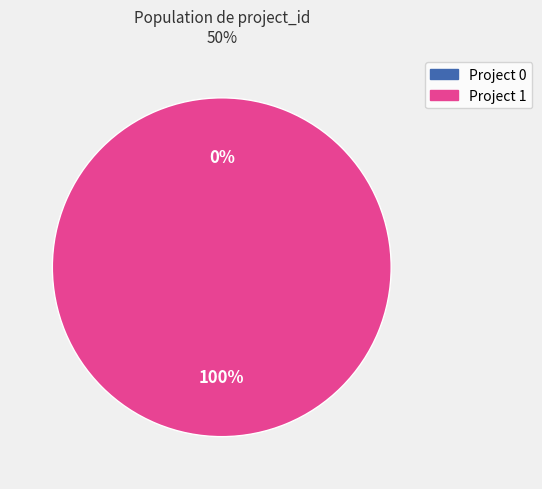

To the nearest percent, what is the difference between the largest and smallest slice percentages?

100%